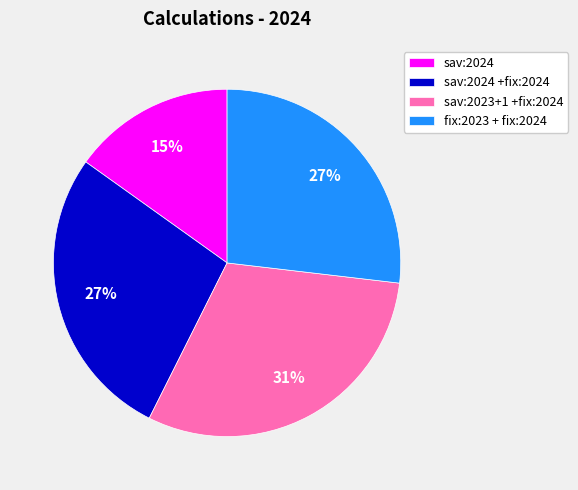

To the nearest percent, what is the average slice percentage?

25%